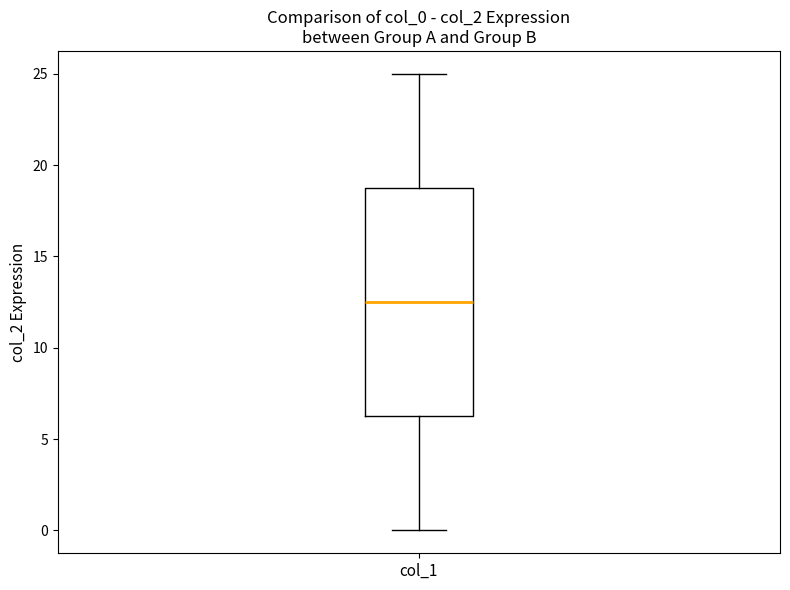

Where is the upper edge of the box for col_1 on the y-axis? The values are not printed on the chart, so give them approximately, as read against the axis.

19.0